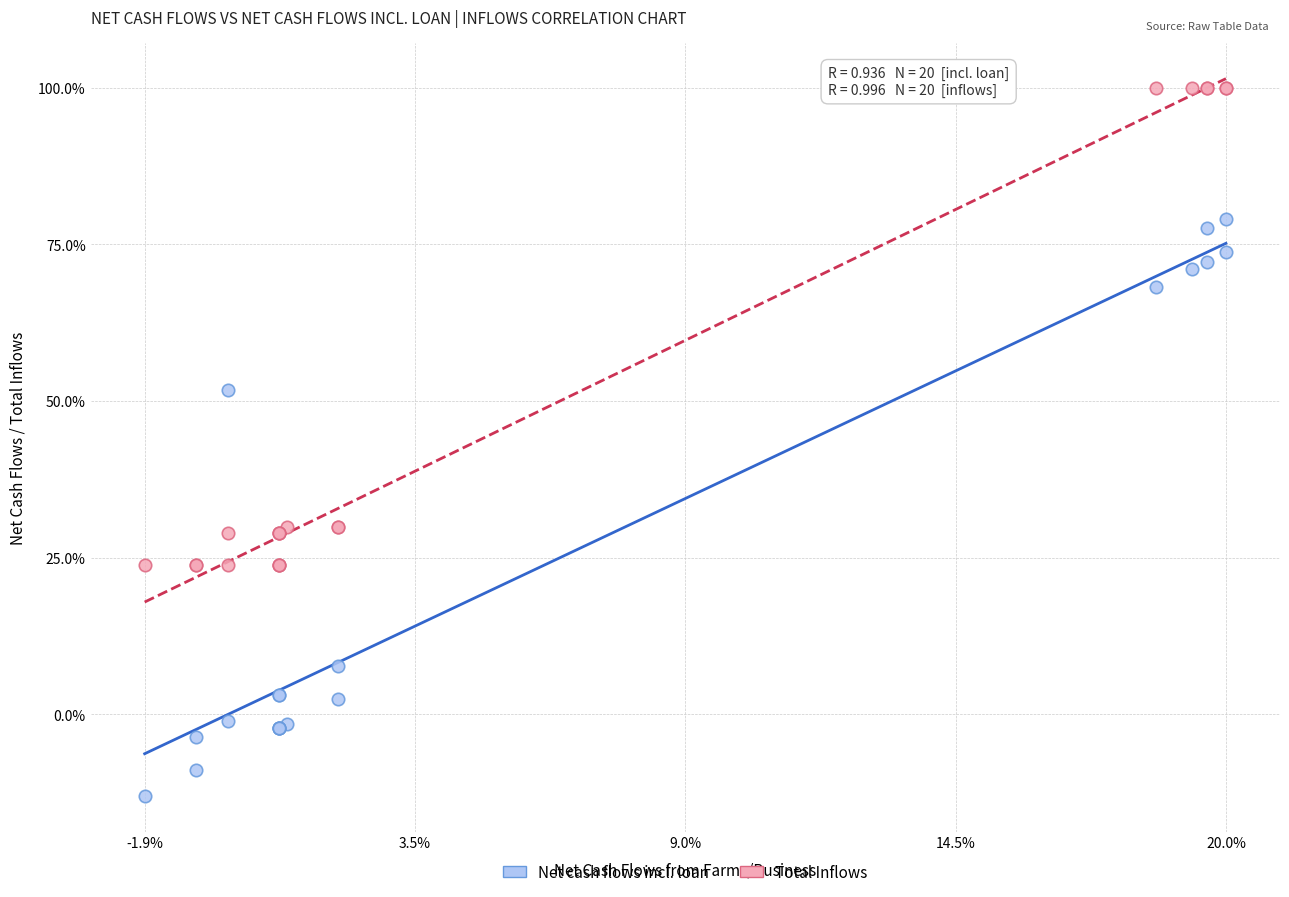

Which series contains the lowest Y value?

Net cash flows incl. loan